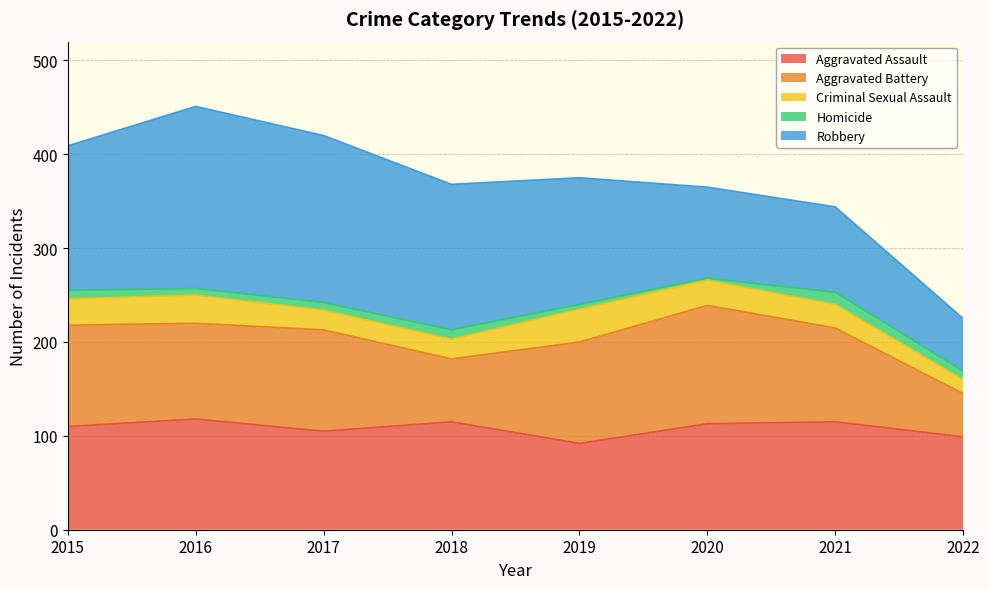

True or false: Robbery has a value of 92 at 2022.

False